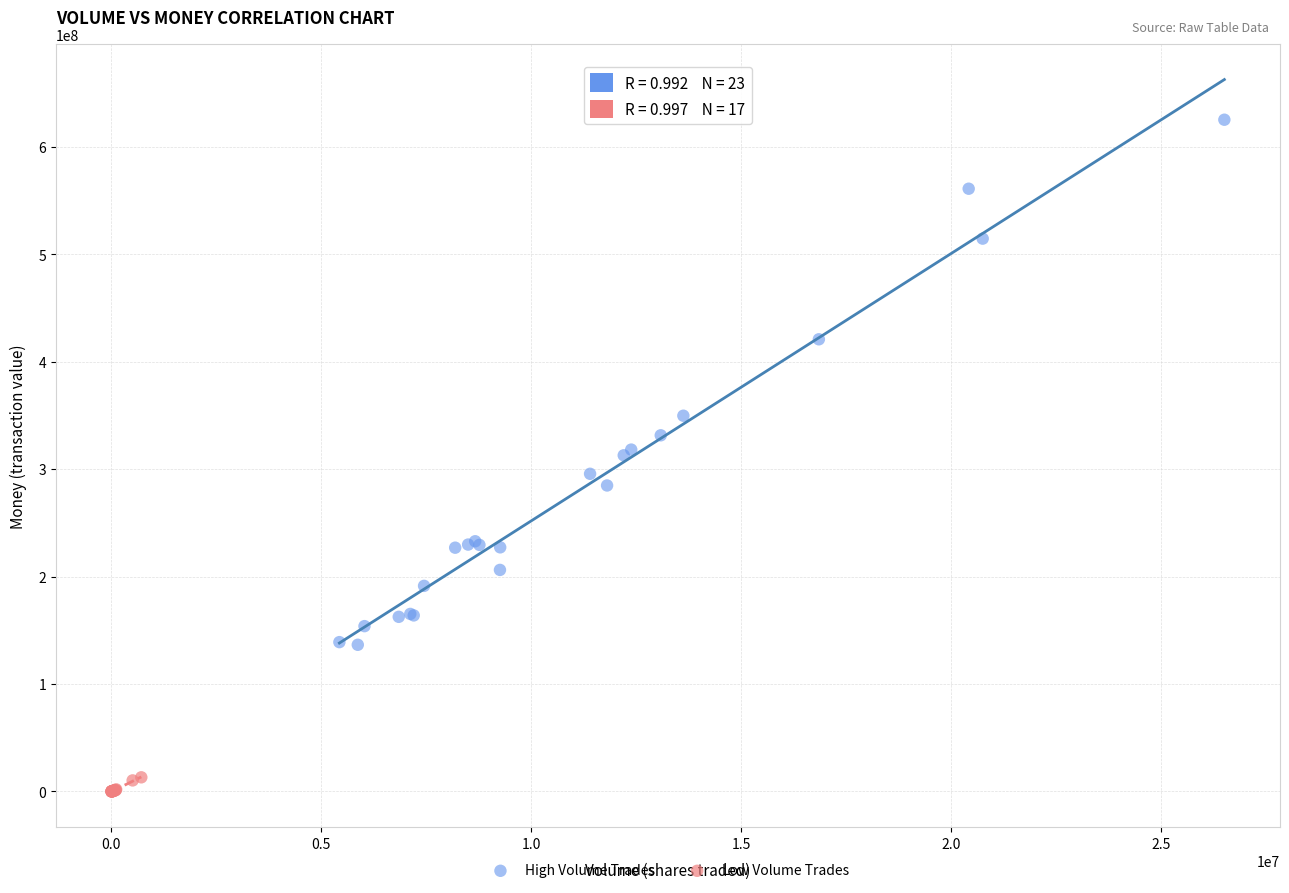

Which series reaches the minimum Y coordinate?

Low Volume Trades